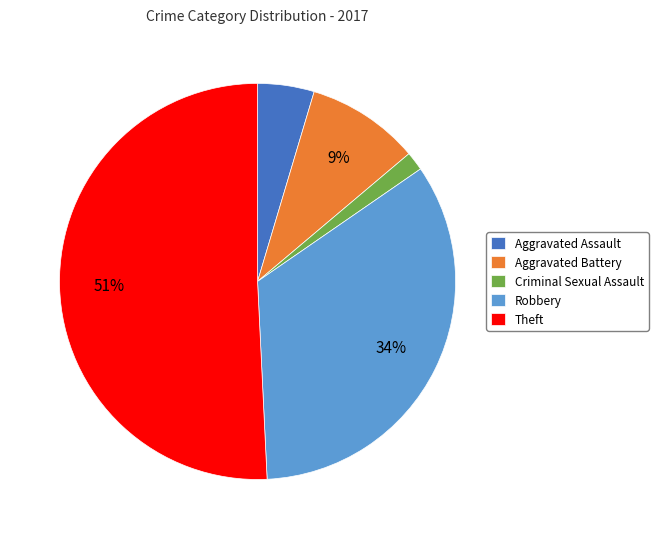

The Robbery slice represents 20% of the pie. True or false?

False